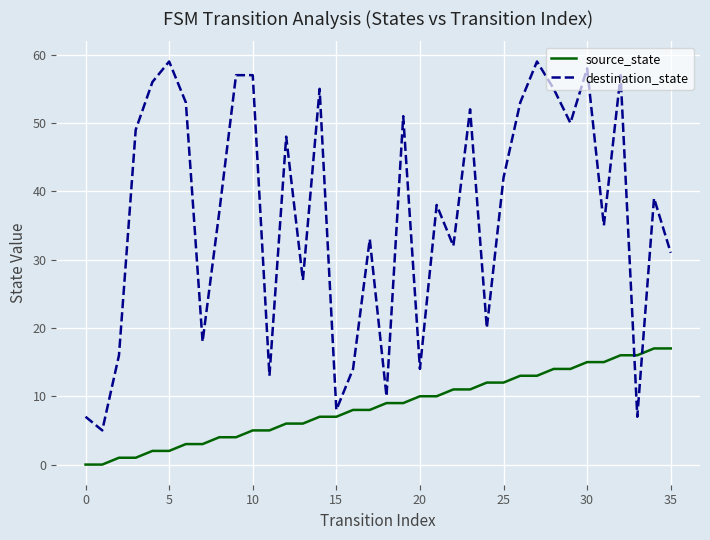

What is the difference between the maximum and minimum values in the destination_state series?

54